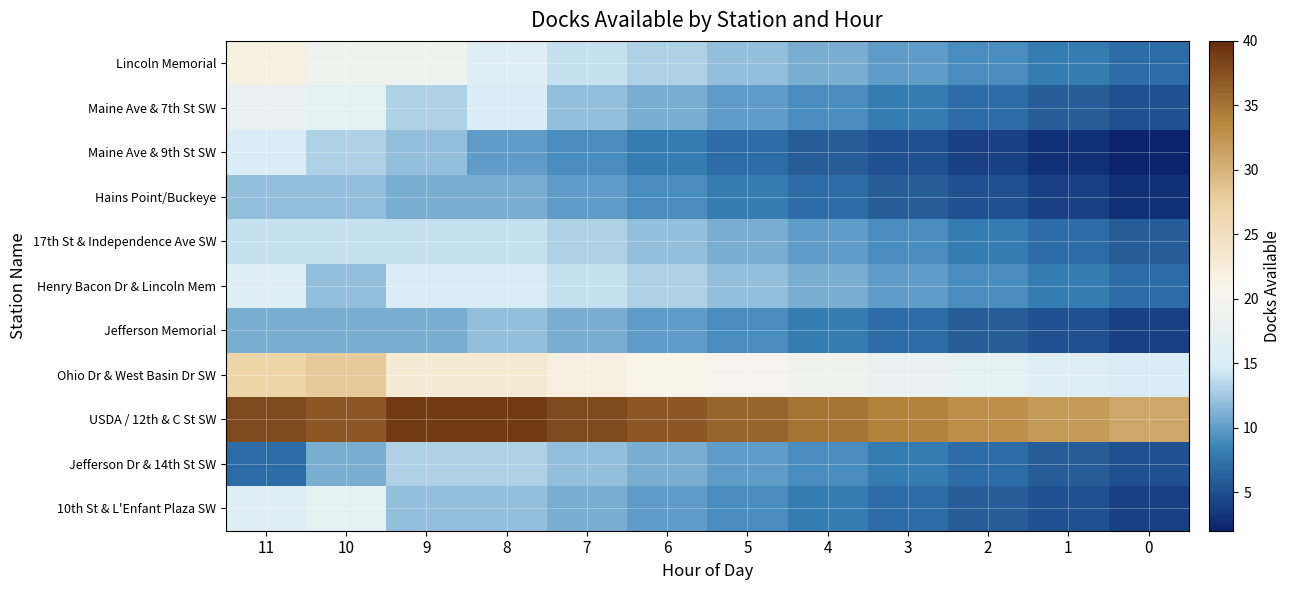

What is the spread (max minus min) of values at 6?

29